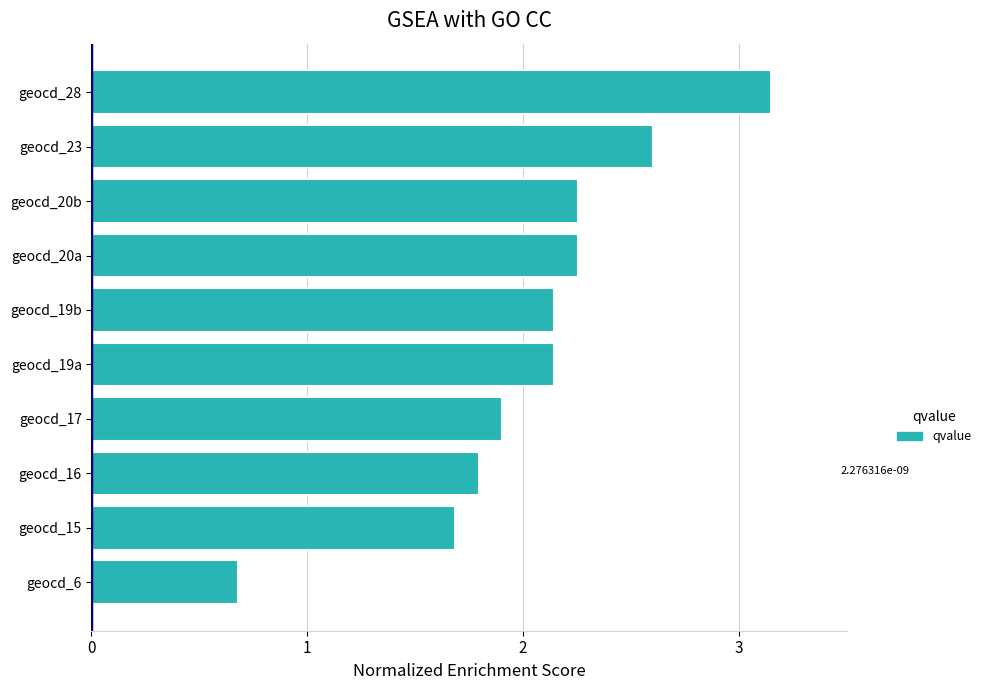

At which category does the chart reach its peak across all series?

geocd_28